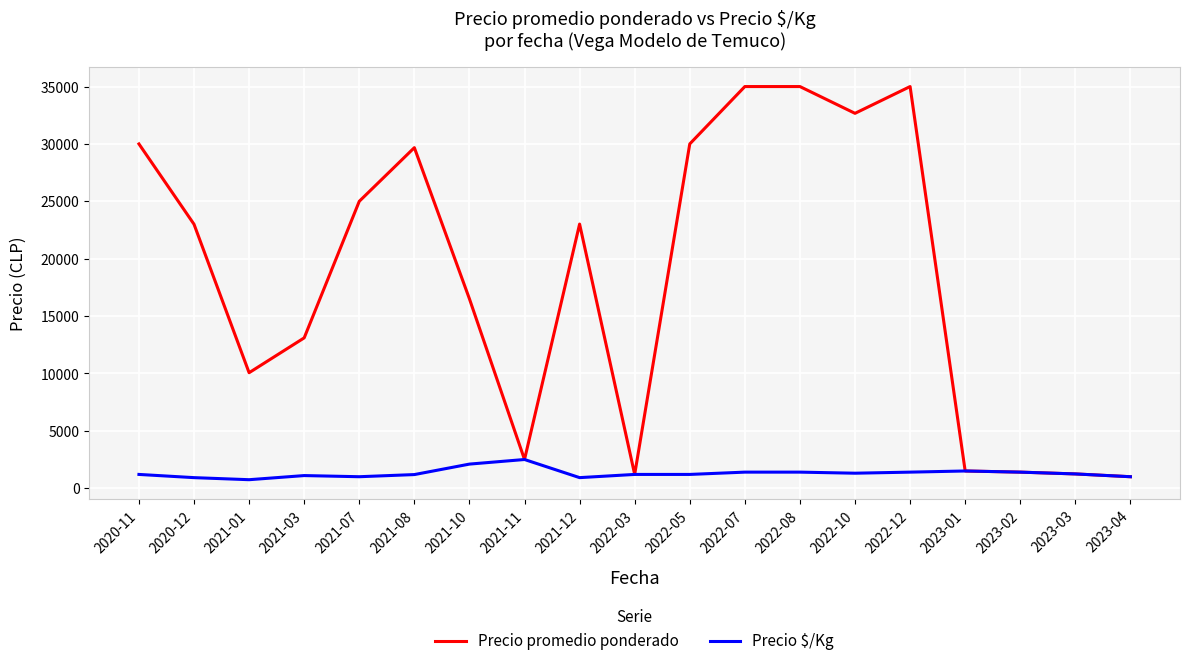

List the series in order of their overall mean, lowest first.

Precio $/Kg, Precio promedio ponderado